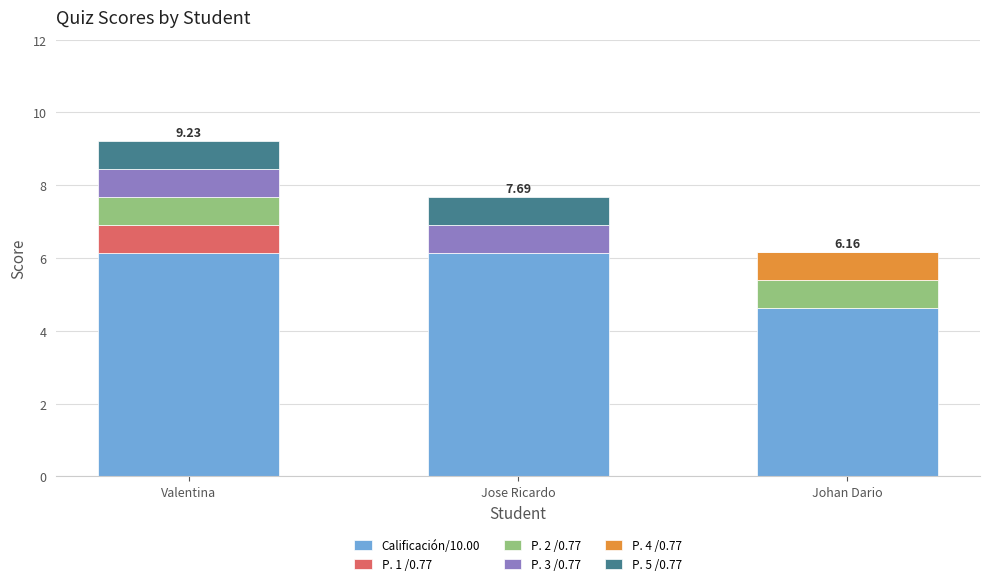

What are all the series names shown in the legend?

Calificación/10.00, P. 1 /0.77, P. 2 /0.77, P. 3 /0.77, P. 4 /0.77, P. 5 /0.77